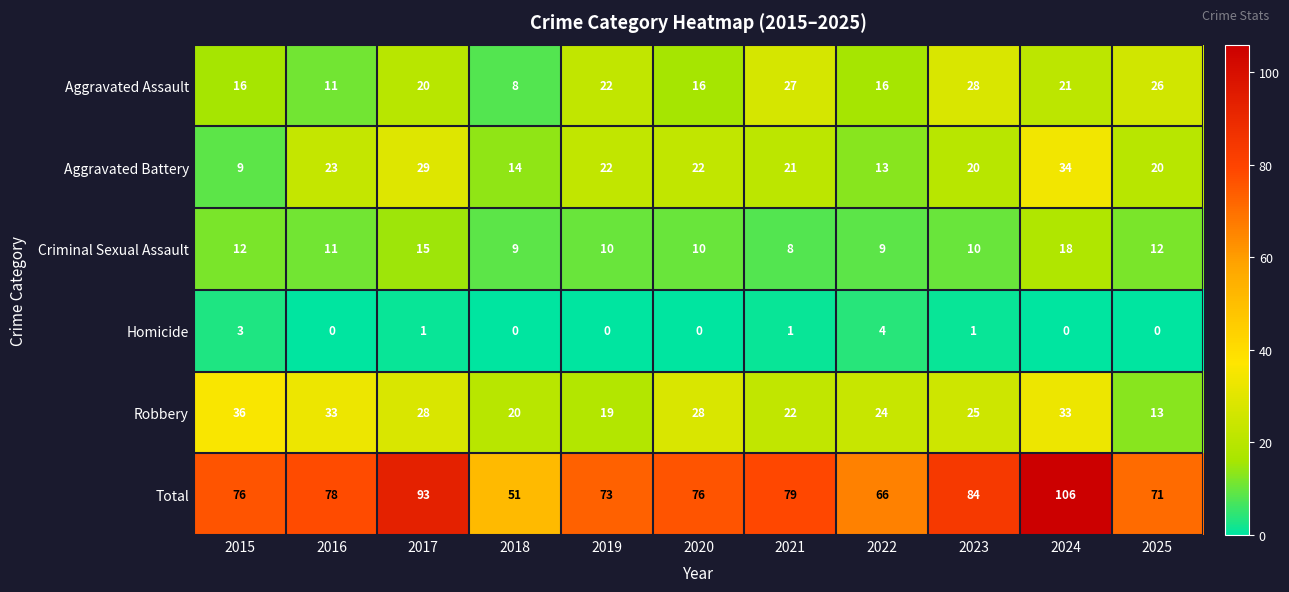

Which series has the largest total across all categories?

Total